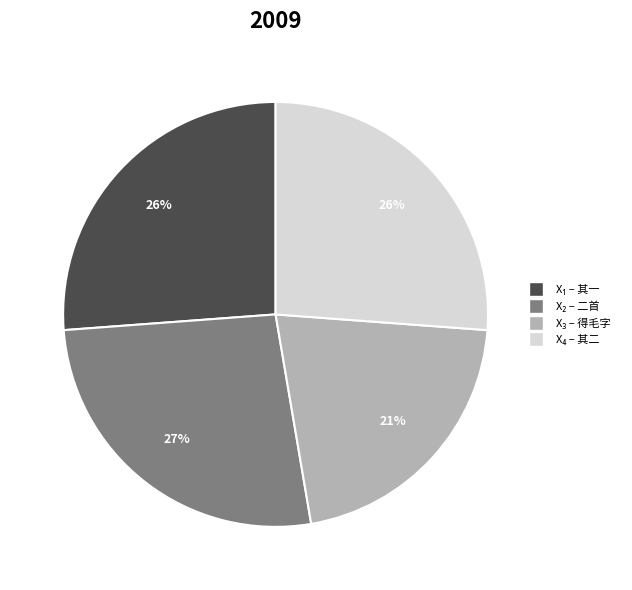

Count the number of slices in the pie.

4